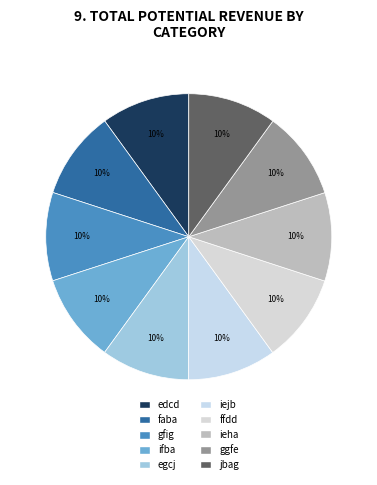

Count the number of slices in the pie.

10